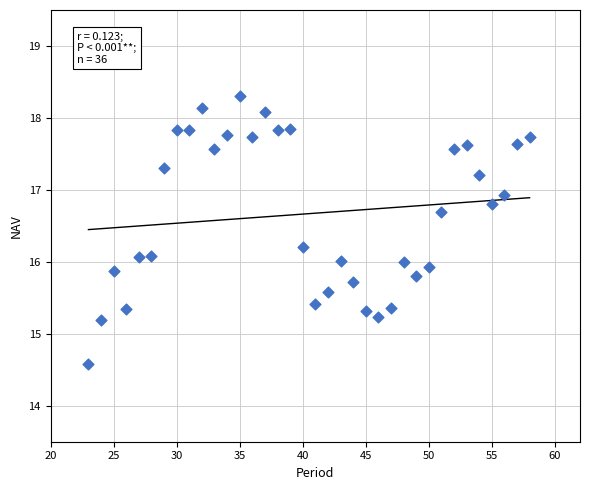

What is the range of X values (max minus min)?

35.0